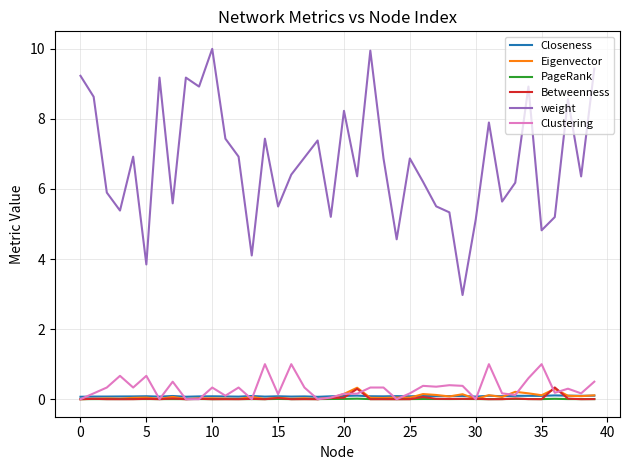

Which series has the largest range (max minus min)?

weight